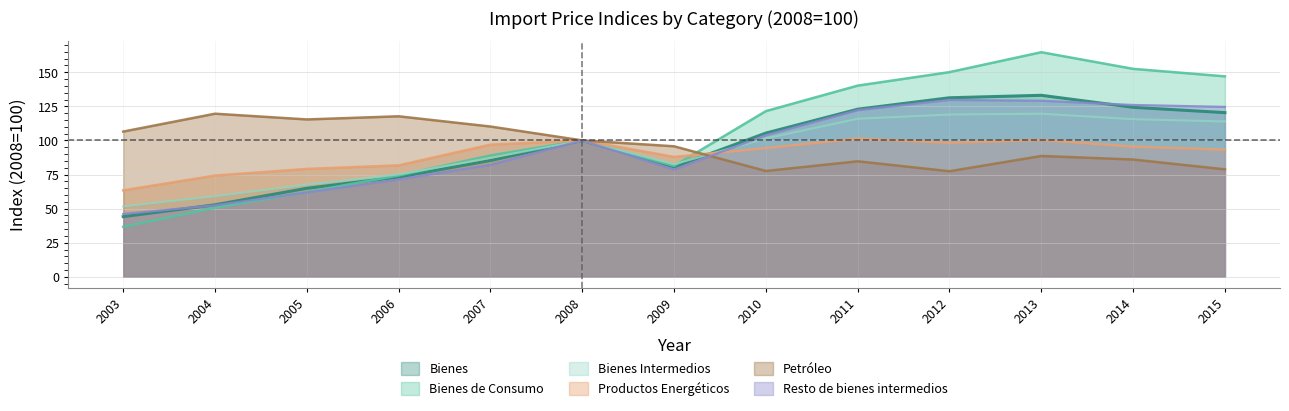

The value of Productos Energéticos at 2010 is 36.7. True or false?

False